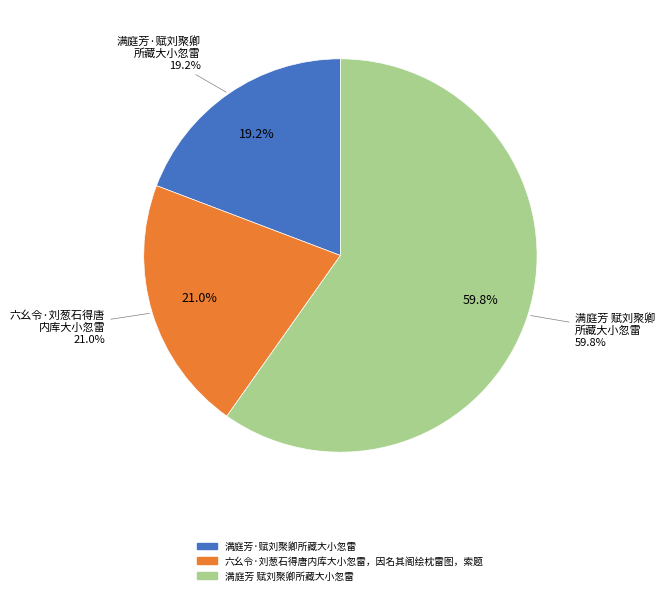

Which category has the biggest portion of the pie?

满庭芳 赋刘聚卿所藏大小忽雷